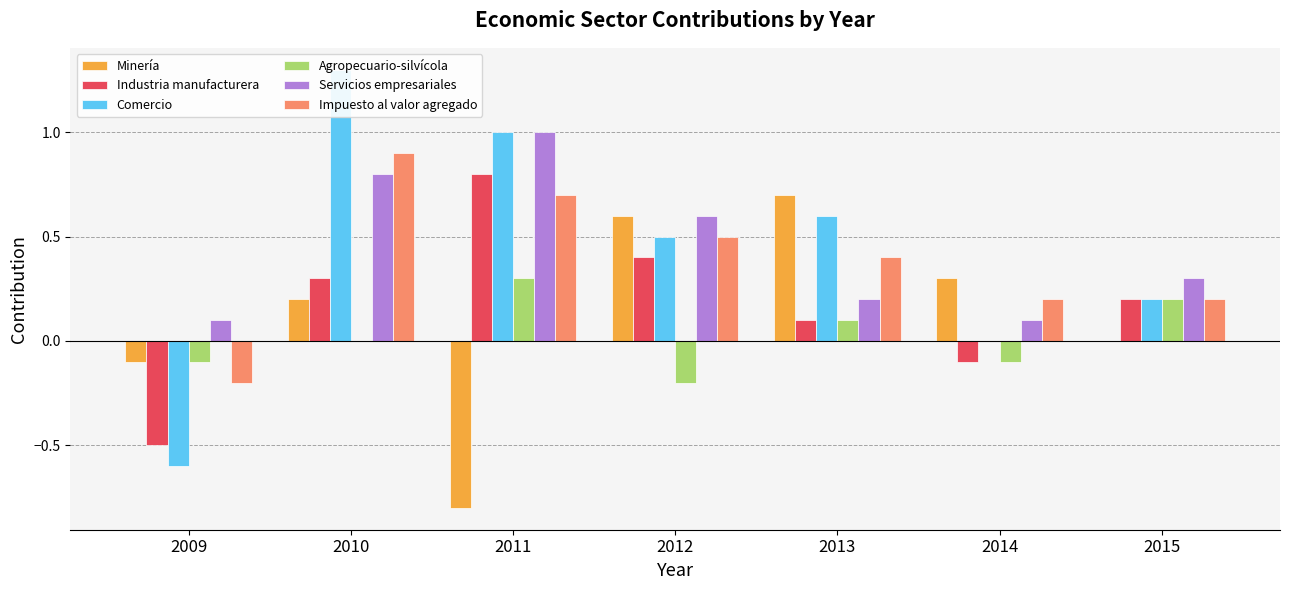

At which label does Minería first exceed 0?

2010